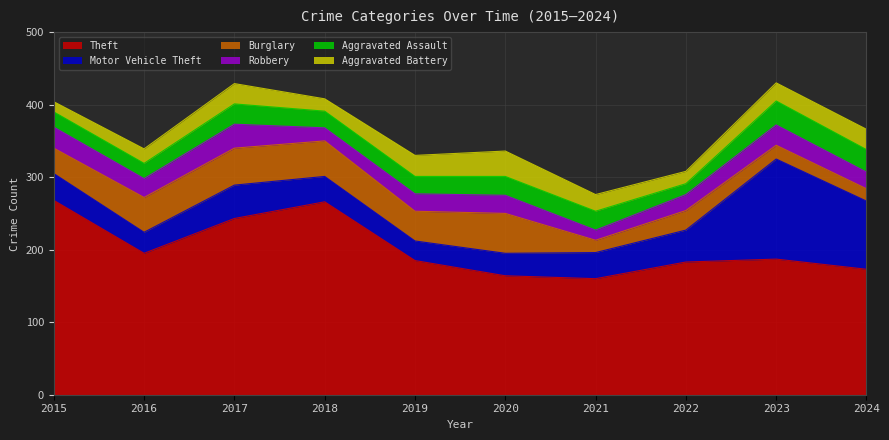

How many values in the Burglary series exceed 41?

4